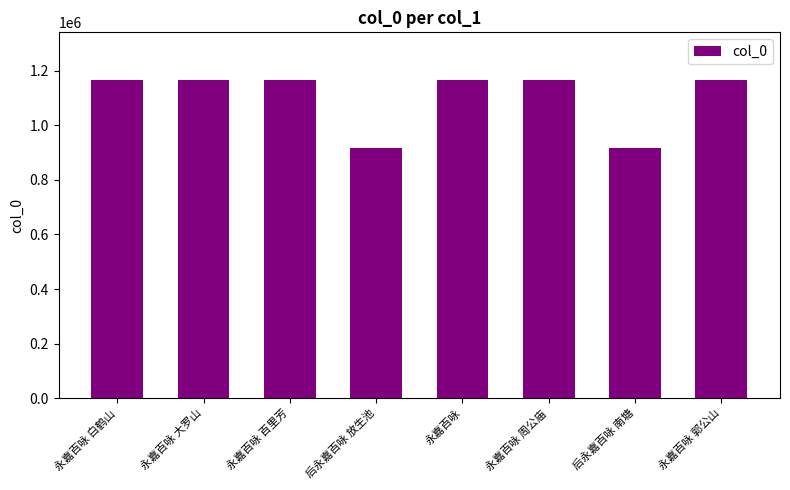

What is the change in value from 永嘉百咏 白鹤山 to 后永嘉百咏 放生池?

-247332